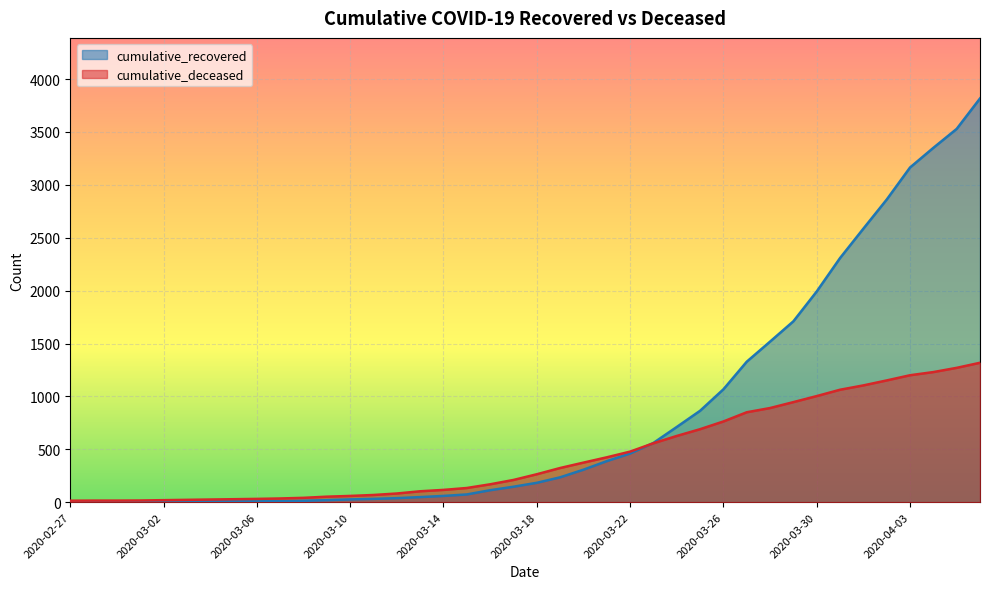

What is the value of the cumulative_deceased point at the 14th from the left?

68